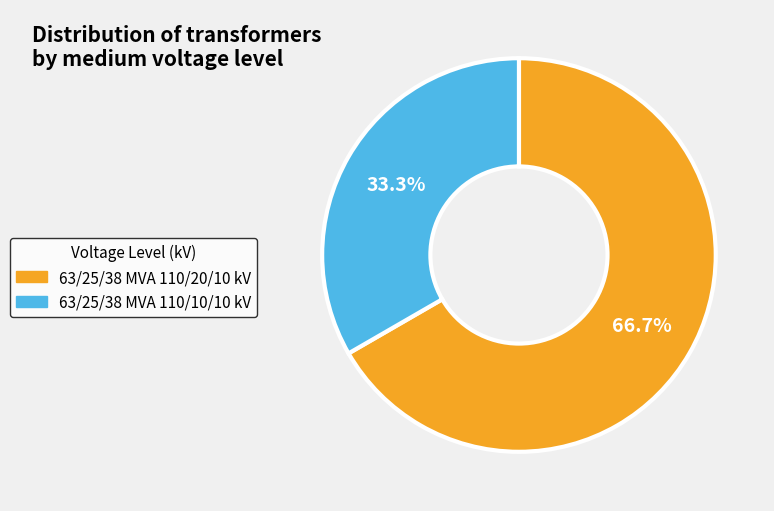

How many segments does this pie chart have?

2